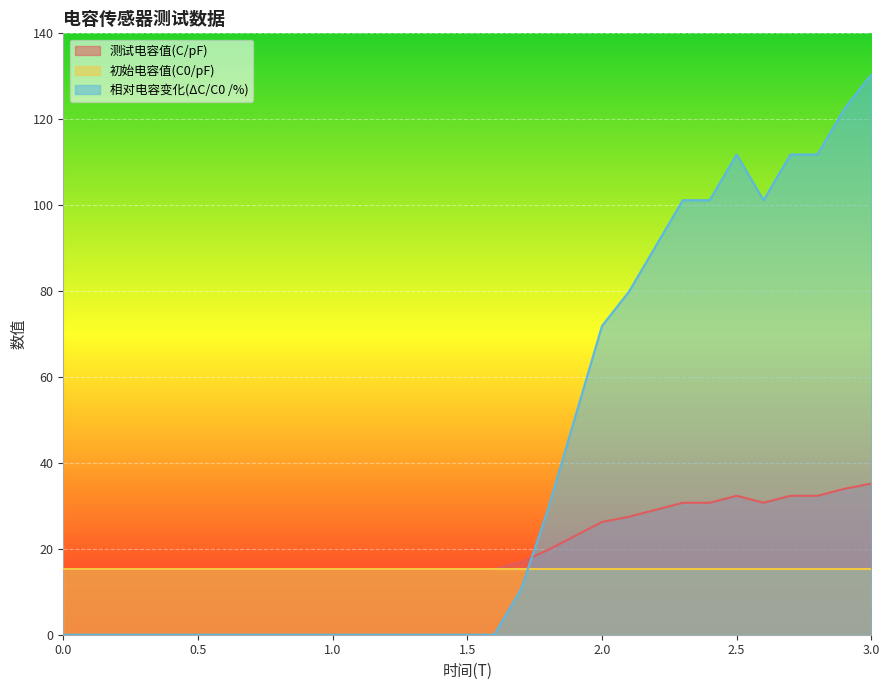

Which series ends up on top after the final intersection of 相对电容变化(ΔC/C0 /%) and 测试电容值(C/pF)?

相对电容变化(ΔC/C0 /%)